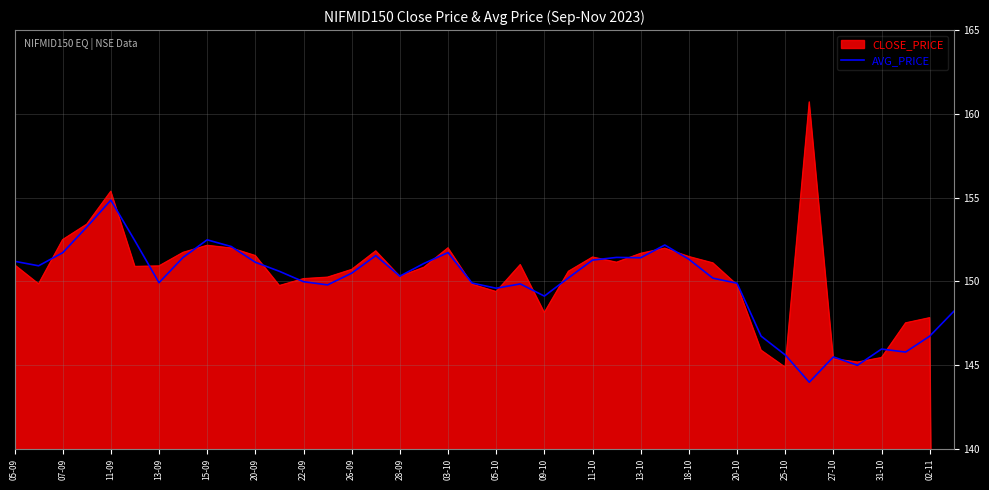

True or false: AVG_PRICE has a value of 45.2 at 09-10.

False